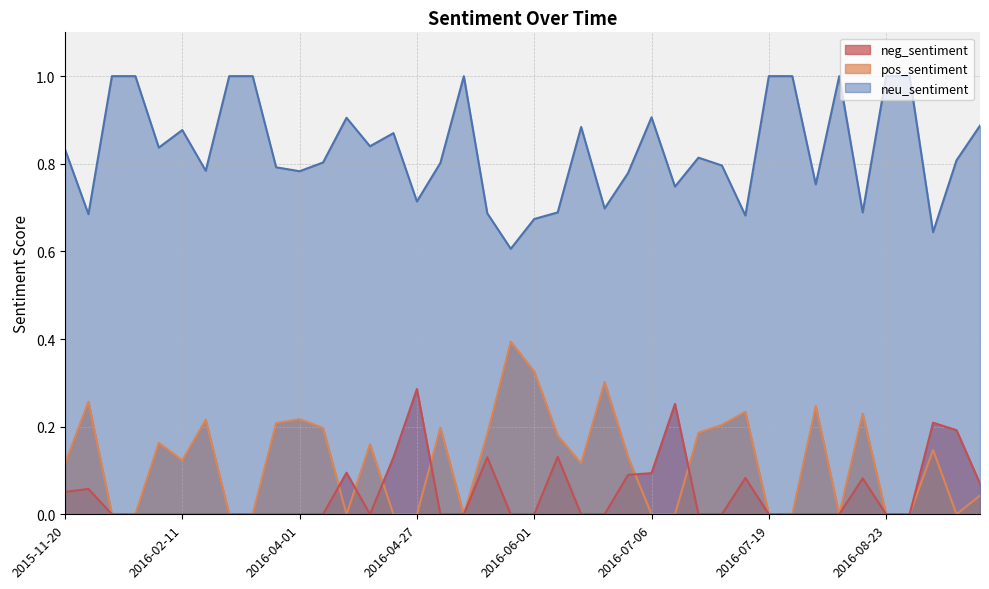

What is the greatest value displayed?

1.0